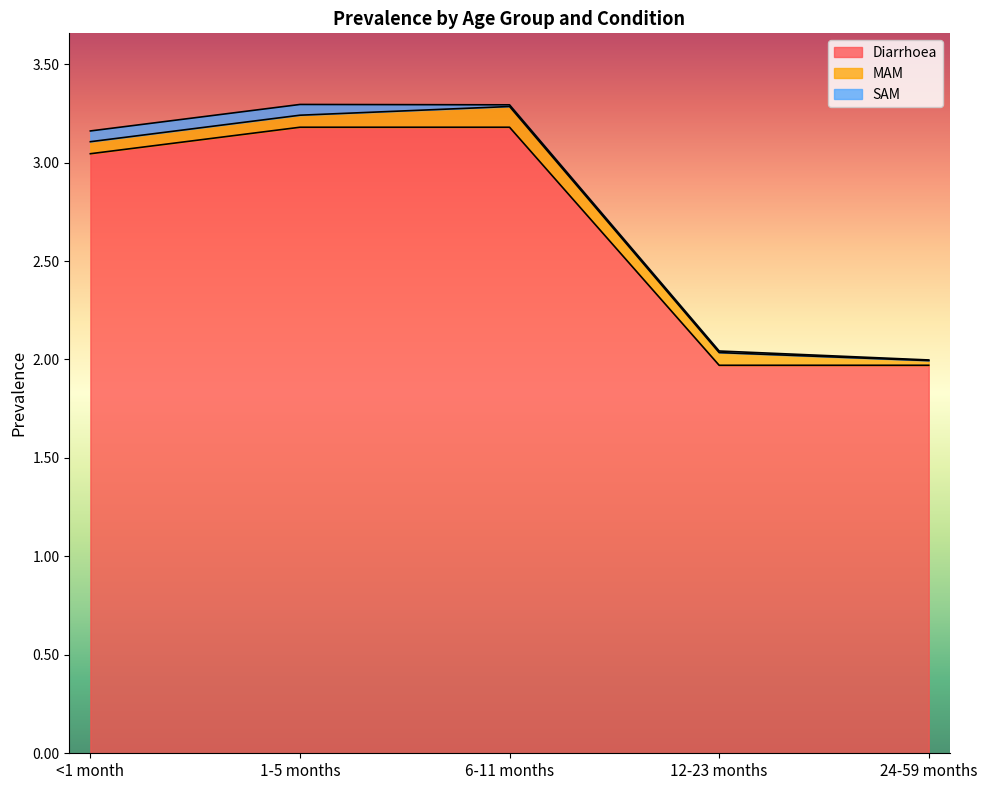

At how many categories does at least one series exceed 3?

3